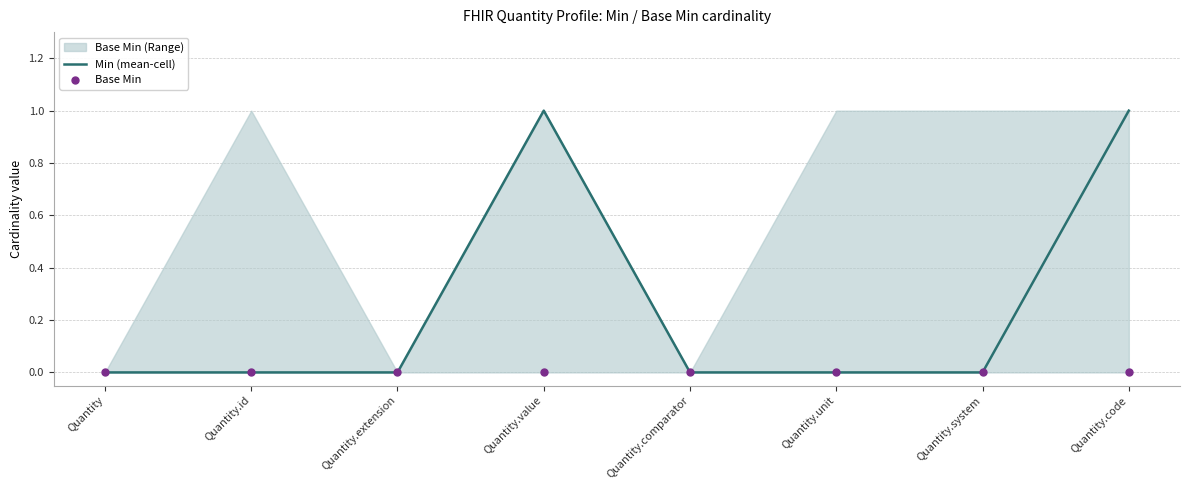

At how many categories does at least one series exceed 0?

2